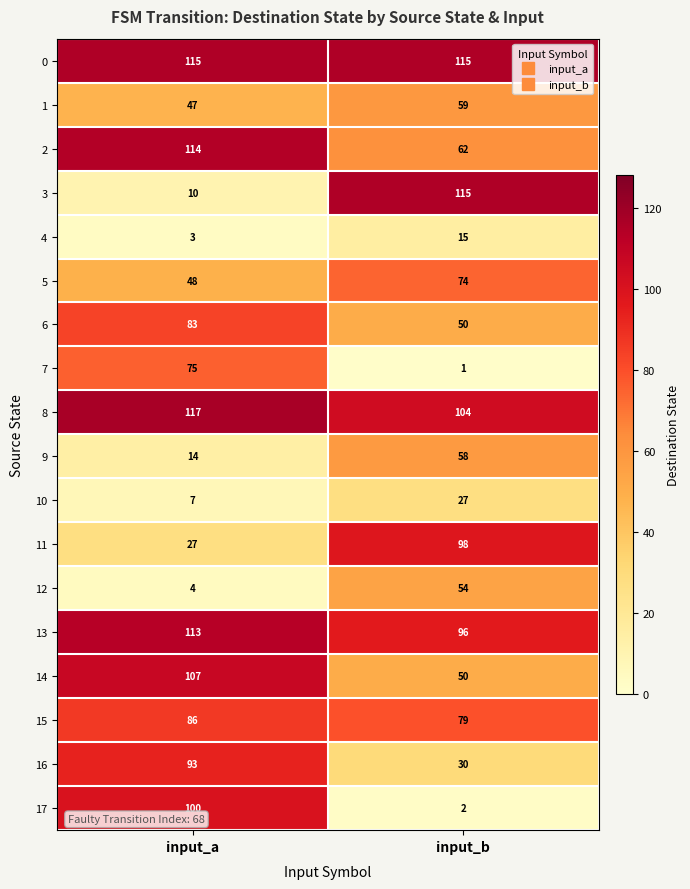

Rank the series at input_a from lowest to highest value.

4, 12, 10, 3, 9, 11, 1, 5, 7, 6, 15, 16, 17, 14, 13, 2, 0, 8